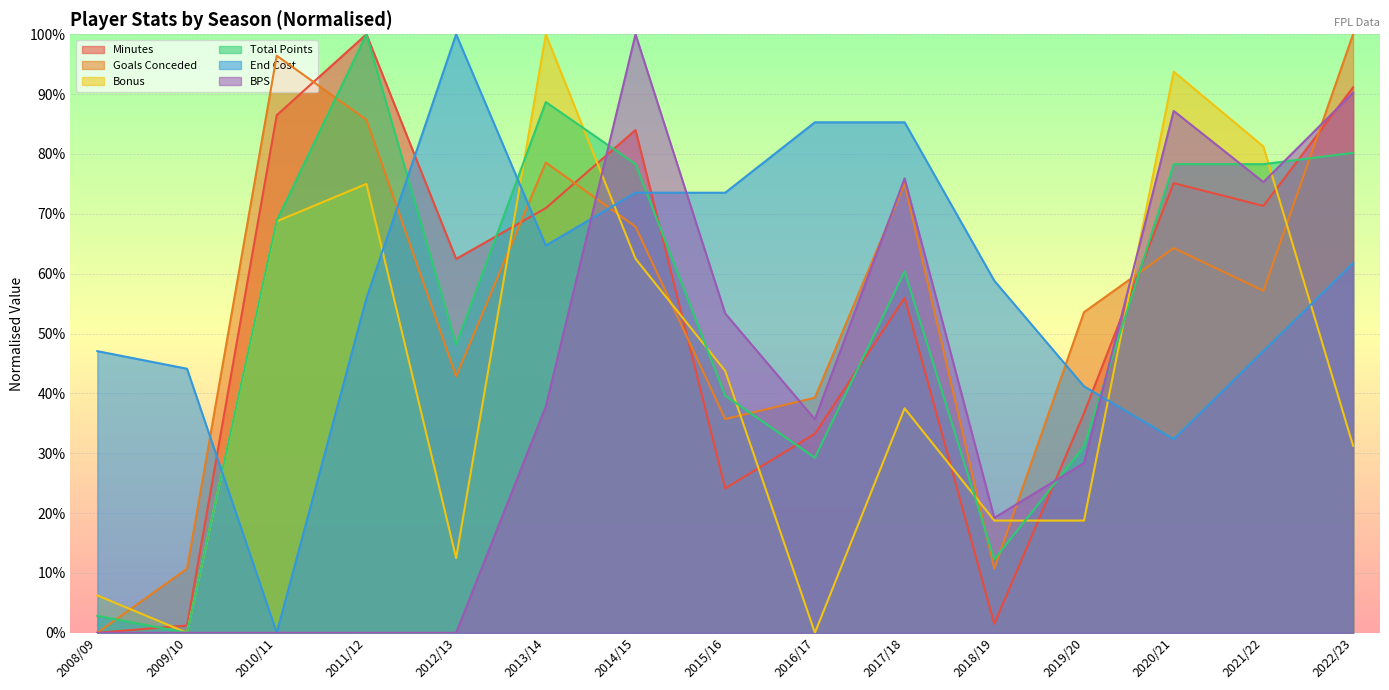

Which series has the widest spread of values?

minutes